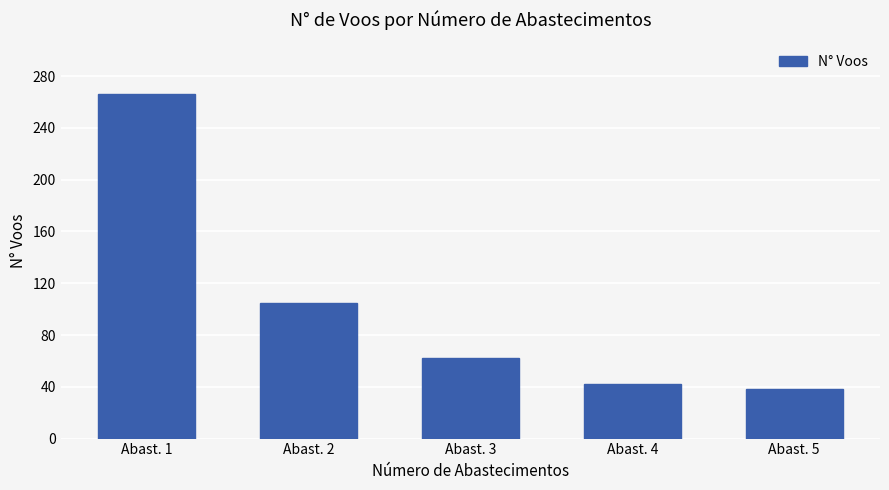

What is the smallest value displayed?

38